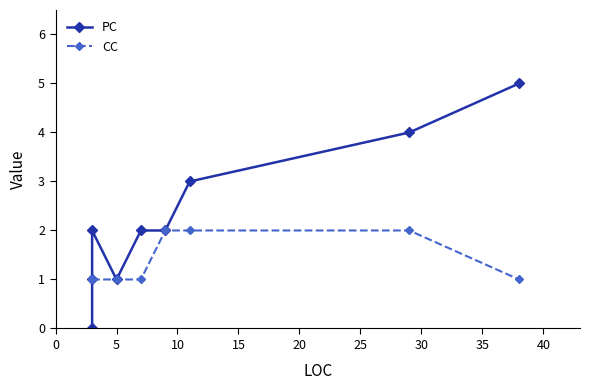

List the series in order of their overall mean, highest first.

PC, CC